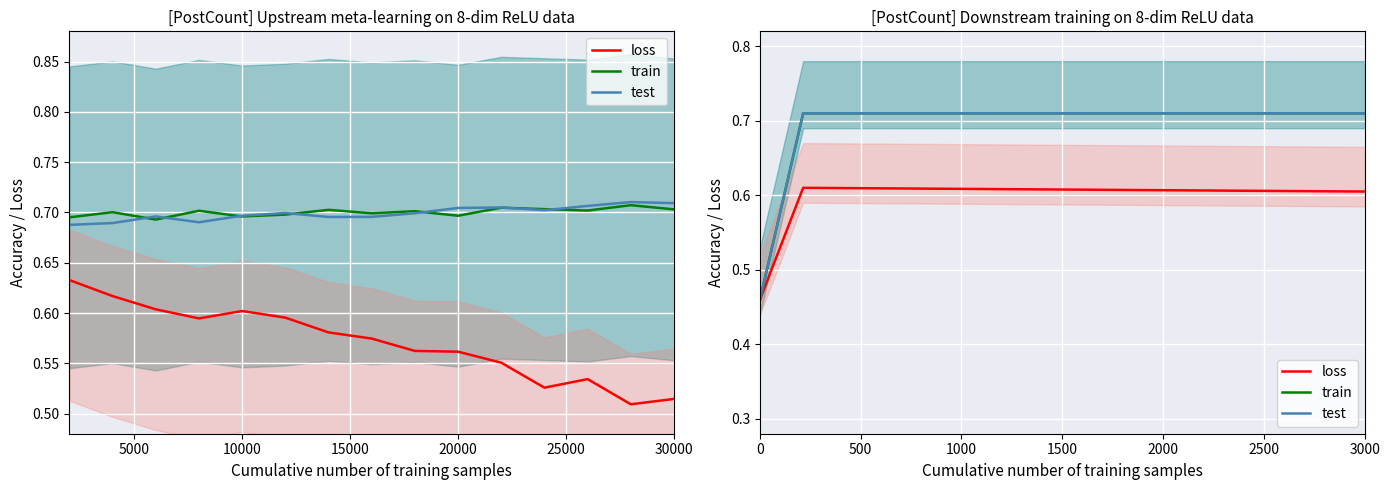

The value of loss at 15000 is 0.6. True or false?

True